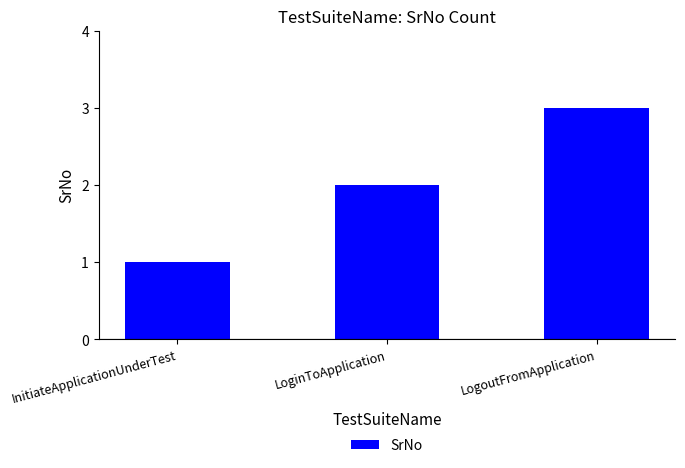

What is the label of the 3rd bar from the left?

LogoutFromApplication